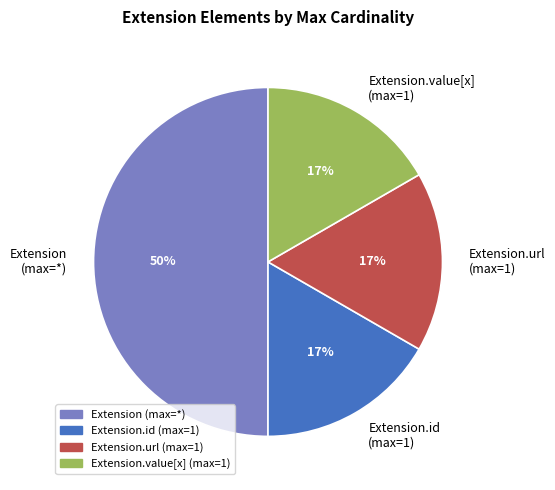

Which category has the biggest portion of the pie?

Extension (max=*)